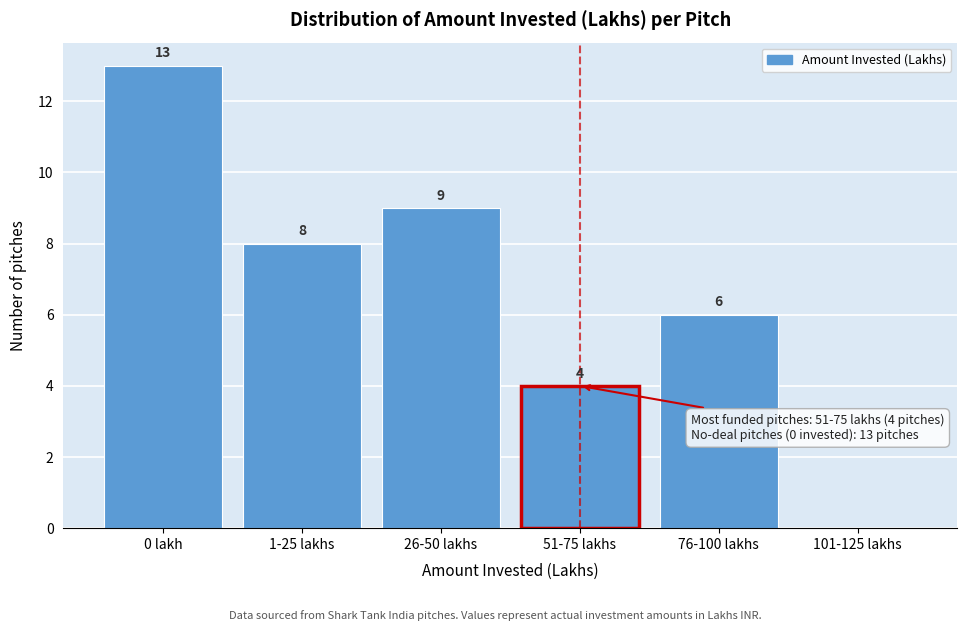

Reading left to right, what are all the values shown in this chart?

0 lakh=13	1-25 lakhs=8	26-50 lakhs=9	51-75 lakhs=4	76-100 lakhs=6	101-125 lakhs=0